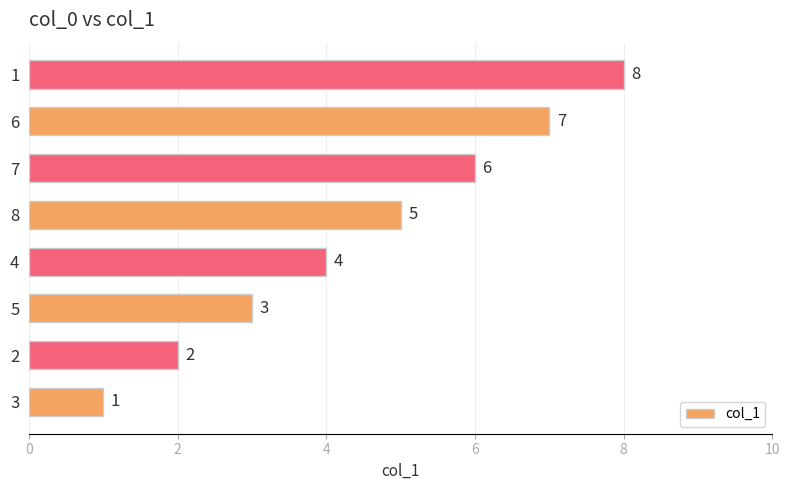

Which label corresponds to the largest value in the chart?

1